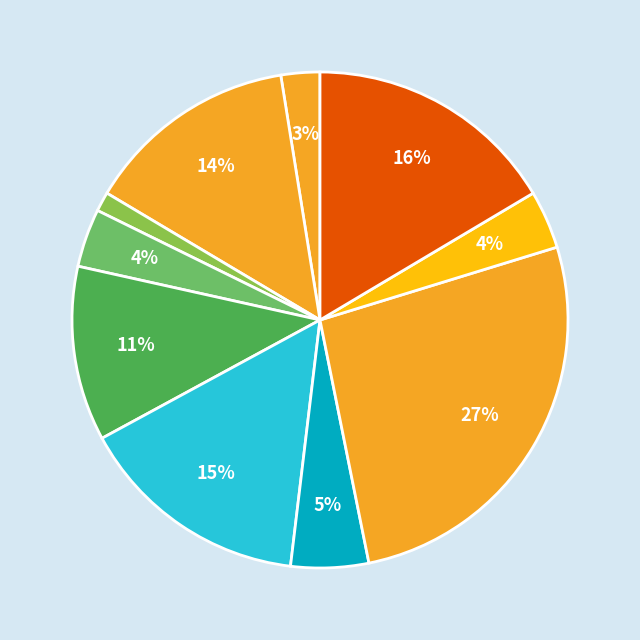

Rank the categories by value from highest to lowest.

DailyLimit.Account.AOIS_3, DailyLimit.Account.AOIS_10, DailyLimit.Account.AOIU_5, DailyLimit.Account.AOIU_7, DailyLimit.Account.AOIU_8, DailyLimit.Account.AOIS_31, DailyLimit.Account.COD_1, DailyLimit.Account.COD_2, DailyLimit.Account.AOIU_10, CreditWorthiness.Account.AOIS_1